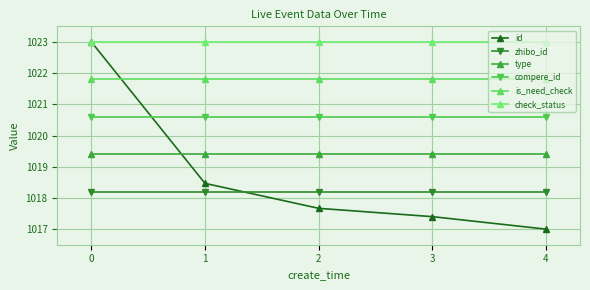

Reading left to right, transcribe all the data shown in this chart.

id: 1023.0	1018.5	1017.7	1017.4	1017.0
zhibo_id: 1018.2	1018.2	1018.2	1018.2	1018.2
type: 1019.4	1019.4	1019.4	1019.4	1019.4
compere_id: 1020.6	1020.6	1020.6	1020.6	1020.6
is_need_check: 1021.8	1021.8	1021.8	1021.8	1021.8
check_status: 1023.0	1023.0	1023.0	1023.0	1023.0